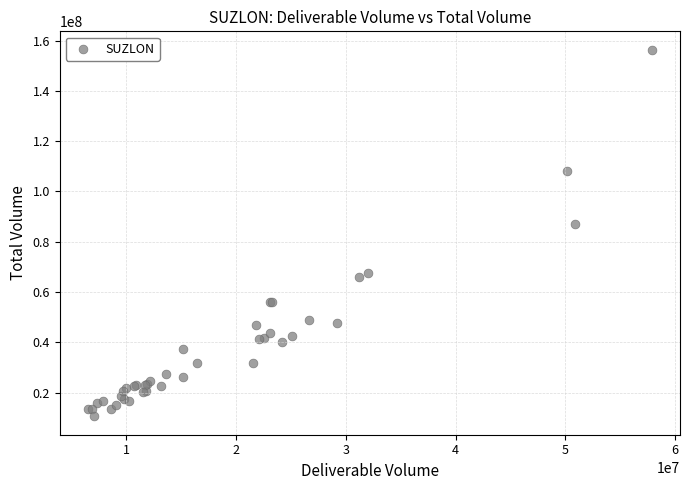

What Y value in the scatter plot is closest to 83486736?

86906474